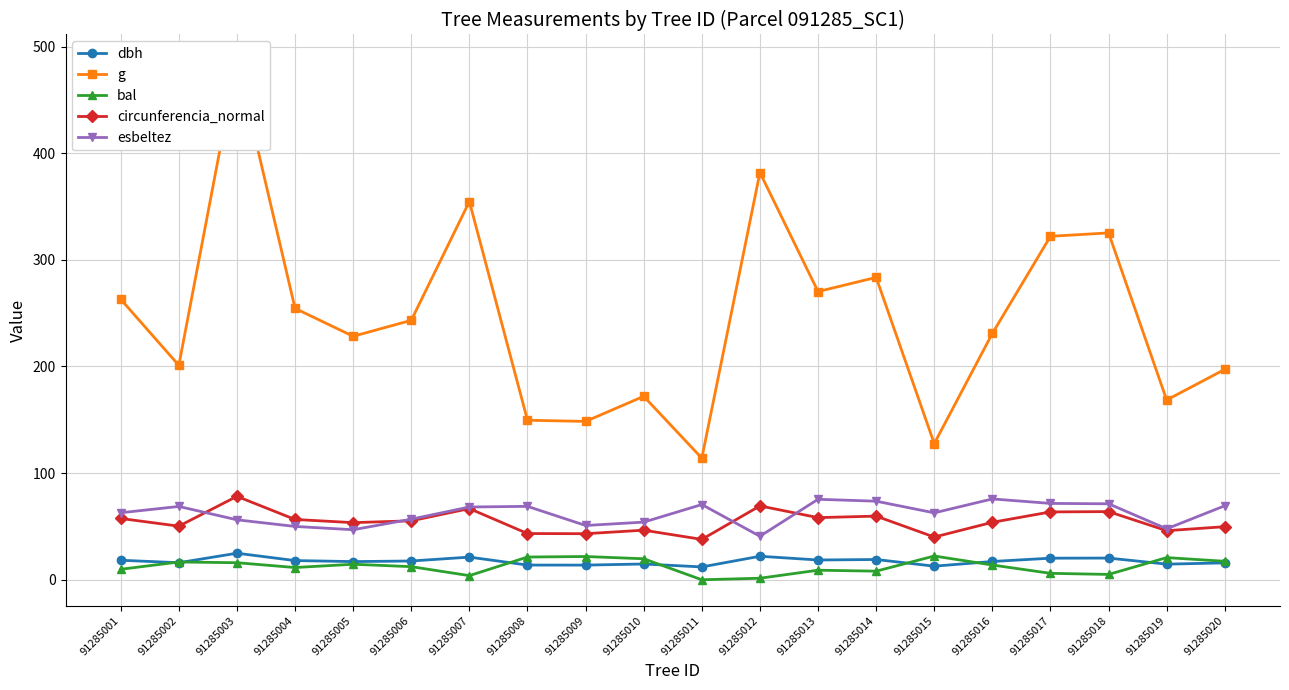

How many categories are shown in the chart?

20